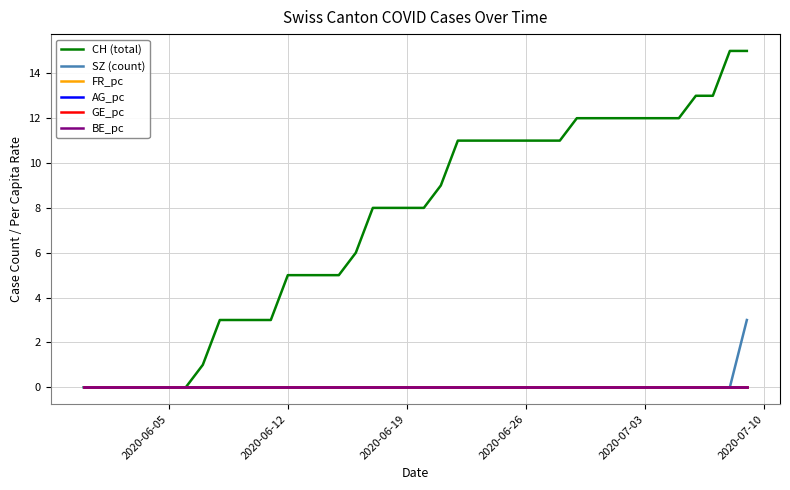

Does the chart have visible grid lines?

Yes